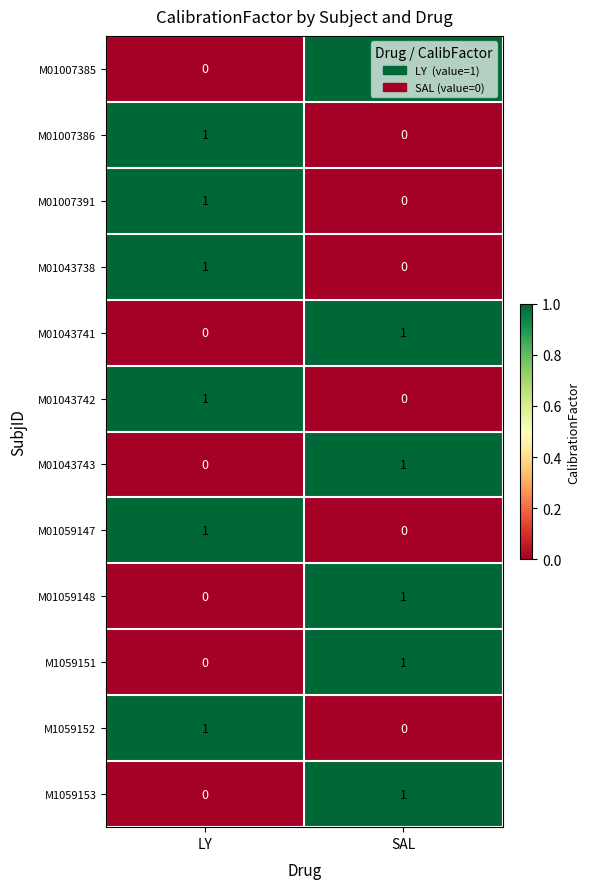

List the labels in order of M1059151 value, smallest first.

LY, SAL